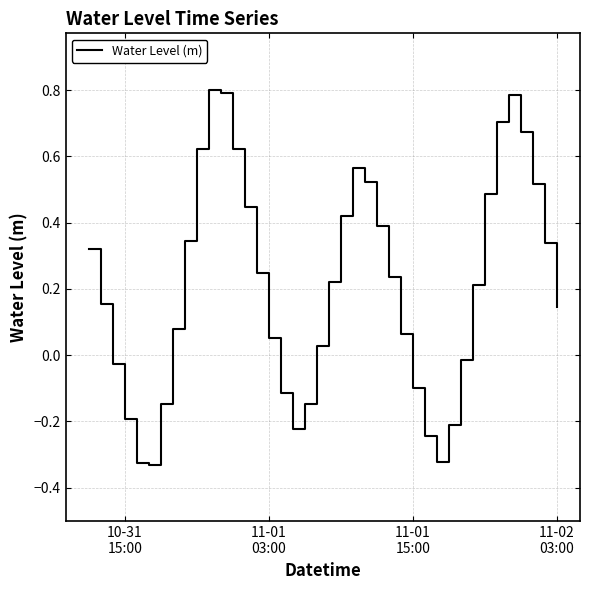

How many lines are shown in the chart?

1